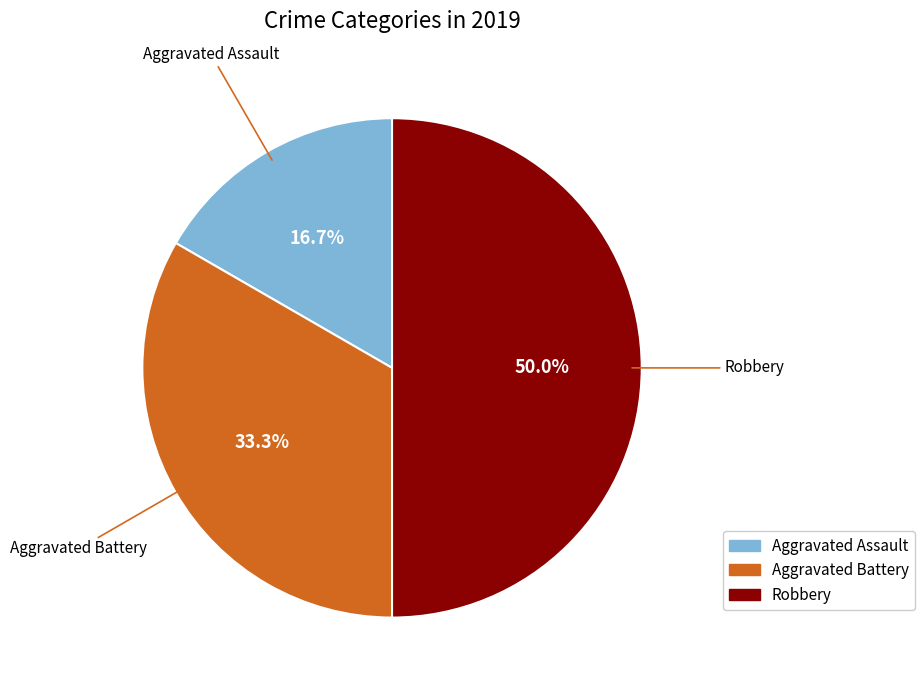

How much of the chart is everything except Aggravated Battery?

66.7%